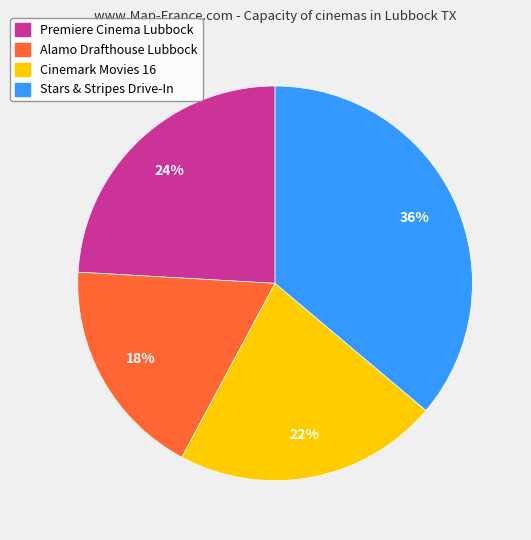

Which has a higher value, Premiere Cinema Lubbock or Stars & Stripes Drive-In?

Stars & Stripes Drive-In